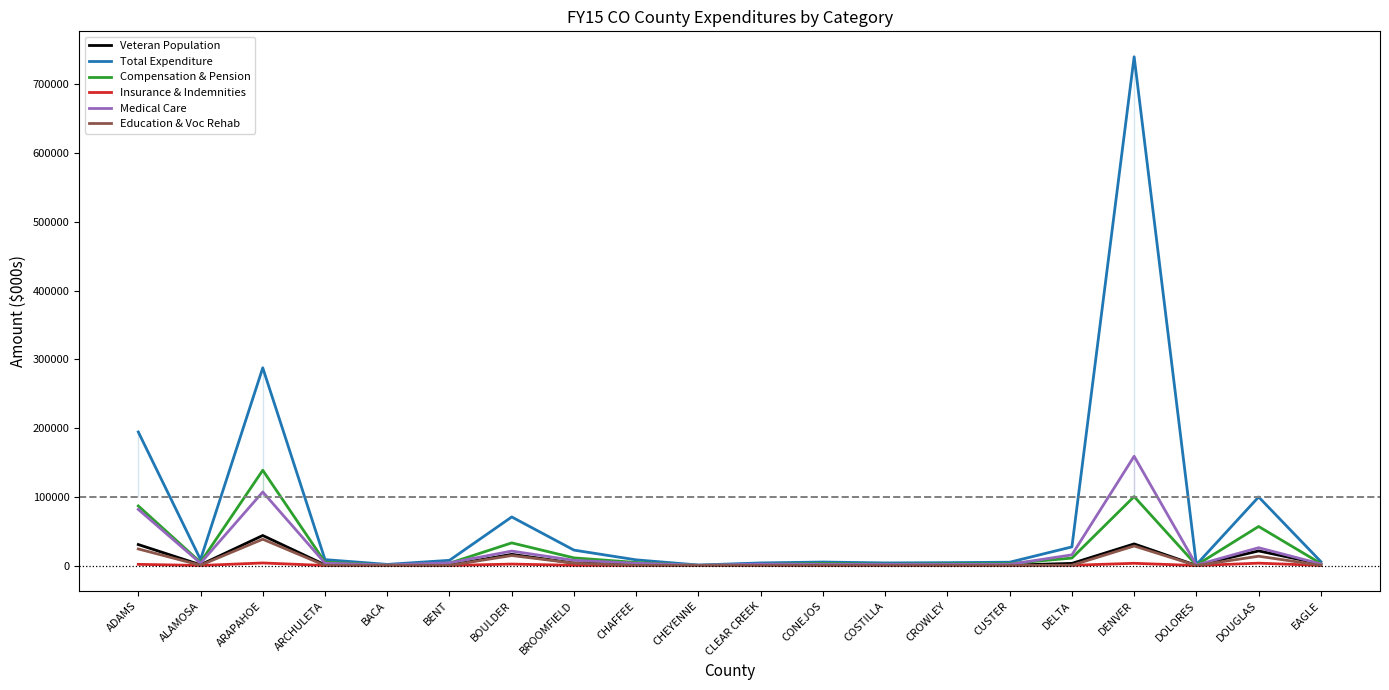

What are all the series names shown in the legend?

Veteran Population, Total Expenditure, Compensation & Pension, Insurance & Indemnities, Medical Care, Education & Voc Rehab